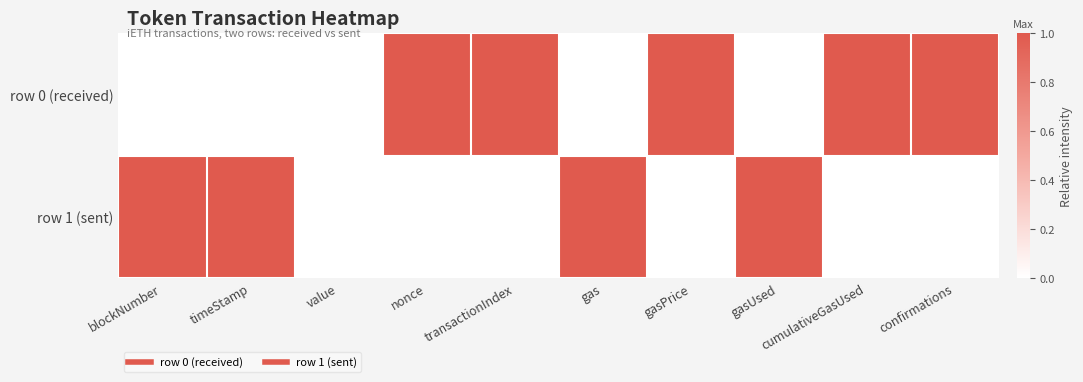

Reading right to left, list all the values displayed in this chart.

row 0 (received): confirmations=1	cumulativeGasUsed=1	gasUsed=0	gasPrice=1	gas=0	transactionIndex=1	nonce=1	value=0	timeStamp=0	blockNumber=0
row 1 (sent): confirmations=0	cumulativeGasUsed=0	gasUsed=1	gasPrice=0	gas=1	transactionIndex=0	nonce=0	value=0	timeStamp=1	blockNumber=1